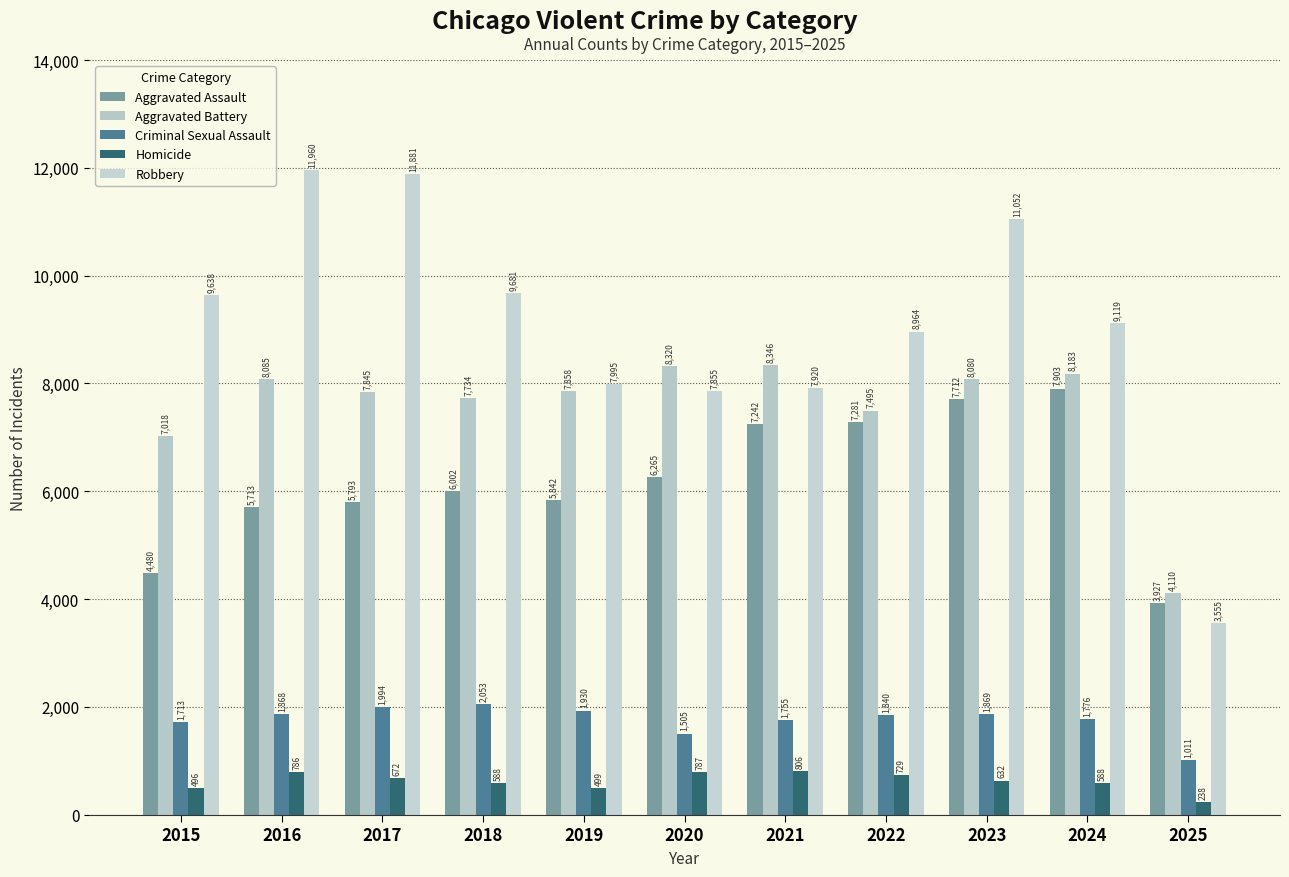

Reading right to left, list all the values displayed in this chart.

Aggravated Assault: 3927	7903	7712	7281	7242	6265	5842	6002	5793	5713	4480
Aggravated Battery: 4110	8183	8080	7495	8346	8320	7858	7734	7845	8085	7018
Criminal Sexual Assault: 1011	1776	1869	1840	1755	1505	1930	2053	1994	1868	1713
Homicide: 238	588	632	729	806	787	499	588	672	786	496
Robbery: 3555	9119	11052	8964	7920	7855	7995	9681	11881	11960	9638